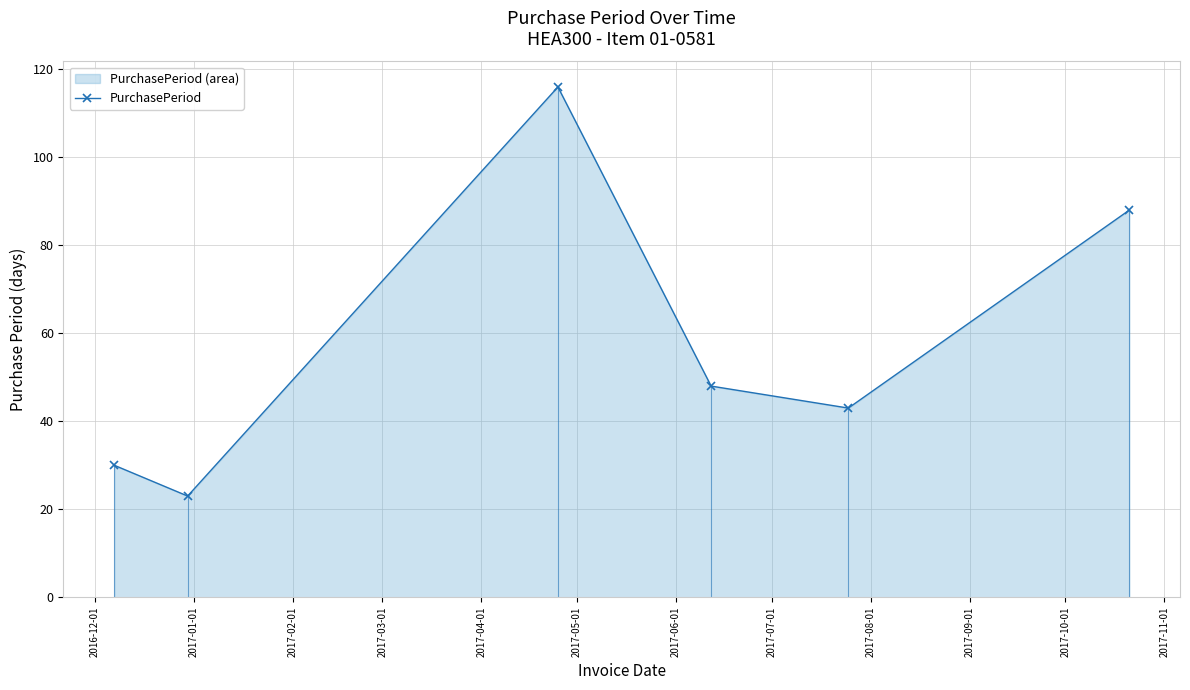

What is the minimum value for PurchasePeriod?

23